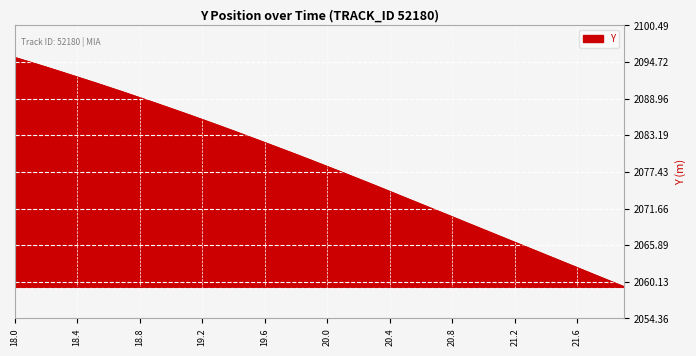

What is the smallest value displayed?

2059.4